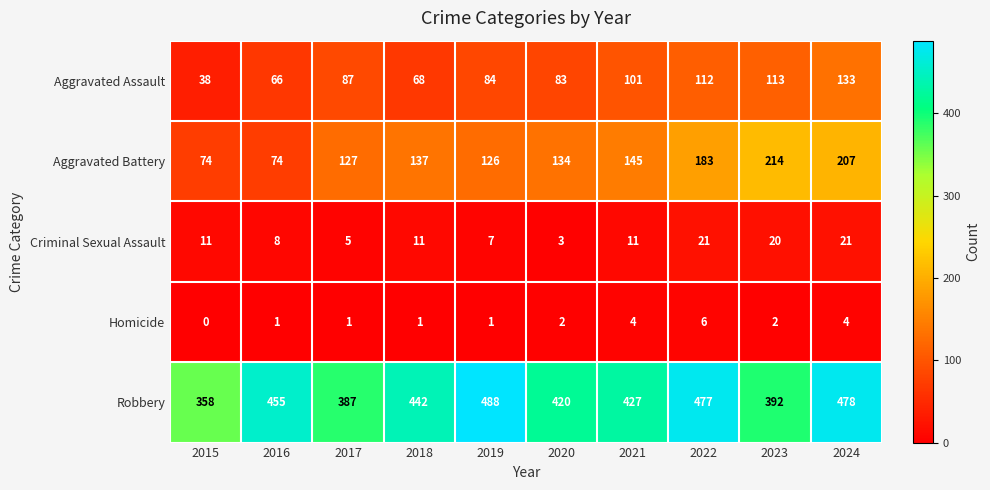

Which label corresponds to the smallest value in the chart?

2015